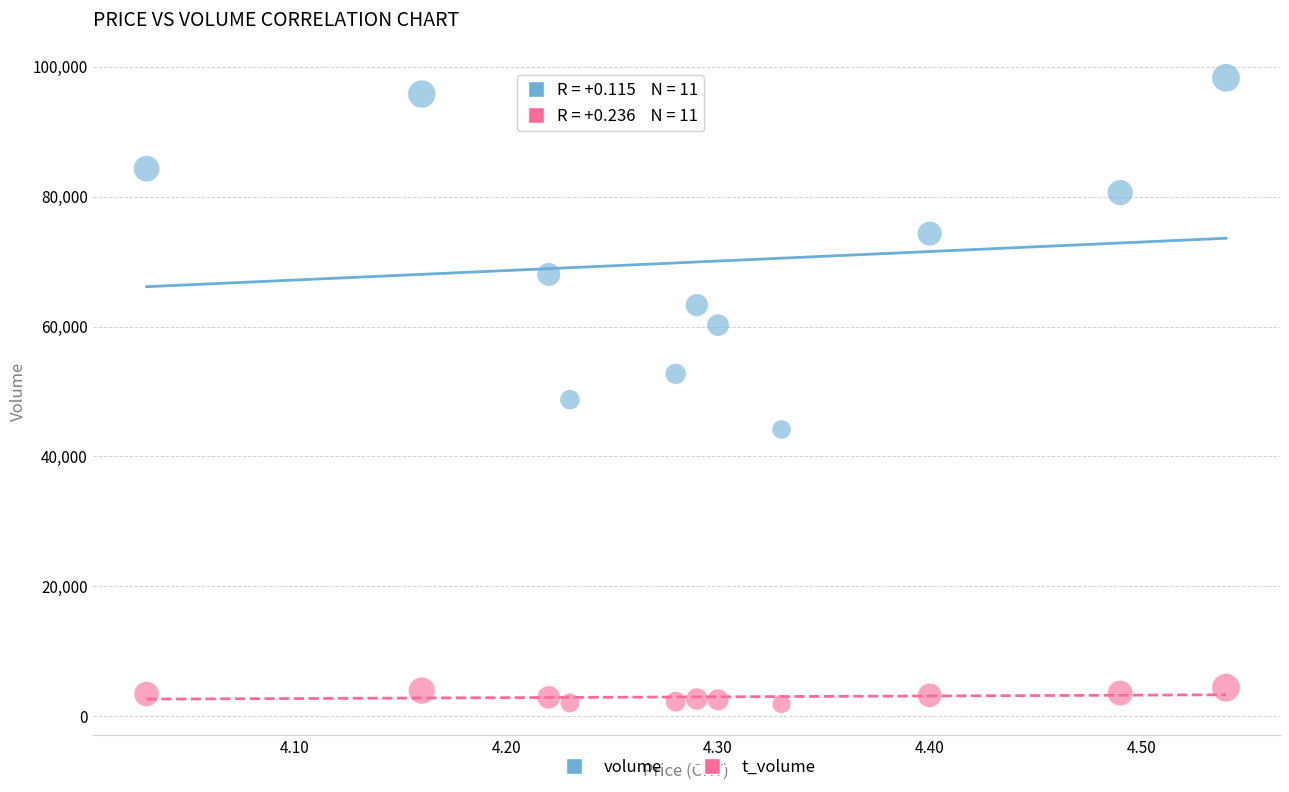

Which series contains the lowest Y value?

t_volume